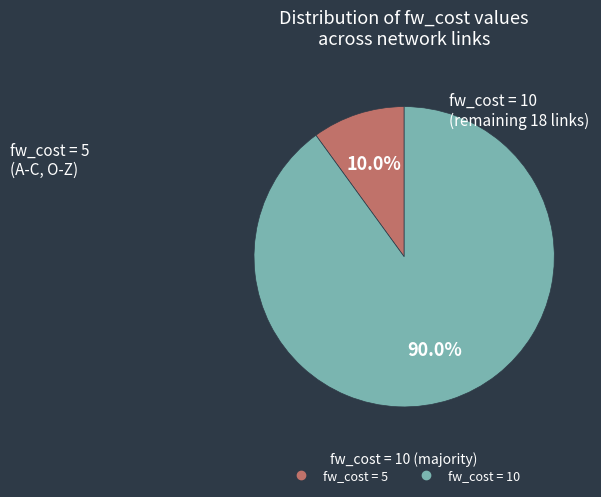

Does any single category account for the majority?

Yes